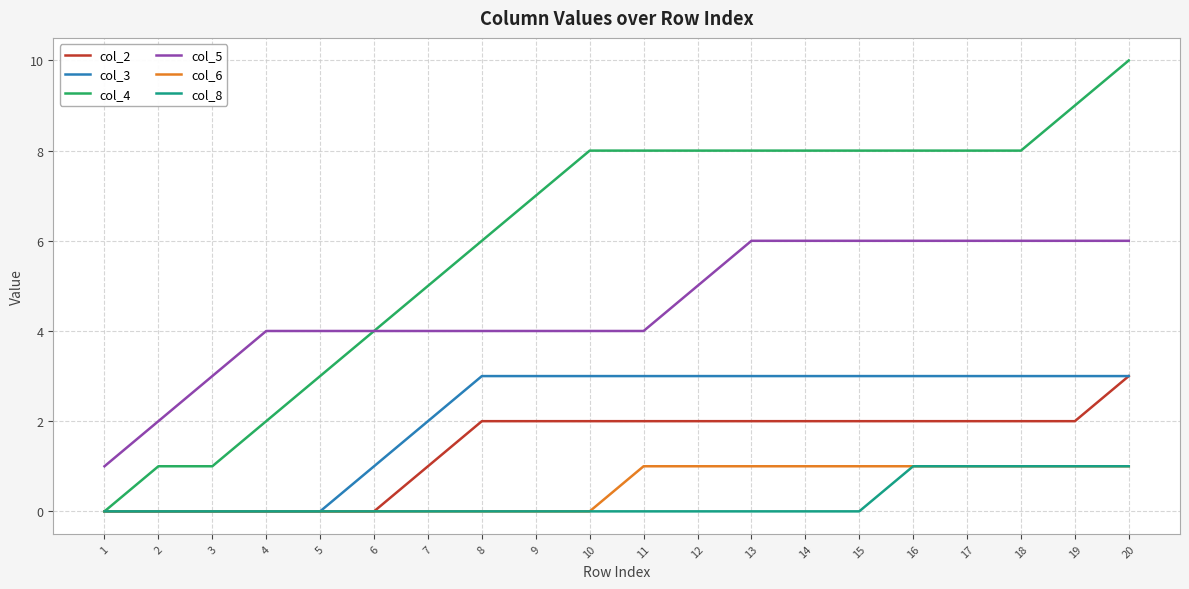

The value of col_5 at 7 is 4. True or false?

True